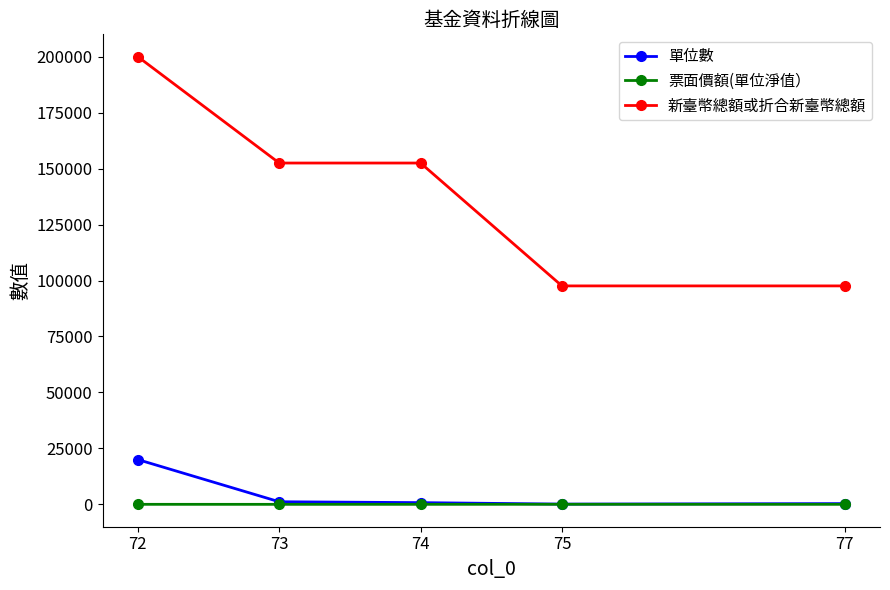

List the series in order of their peak value, lowest first.

票面價額(單位淨值）, 單位數, 新臺幣總額或折合新臺幣總額